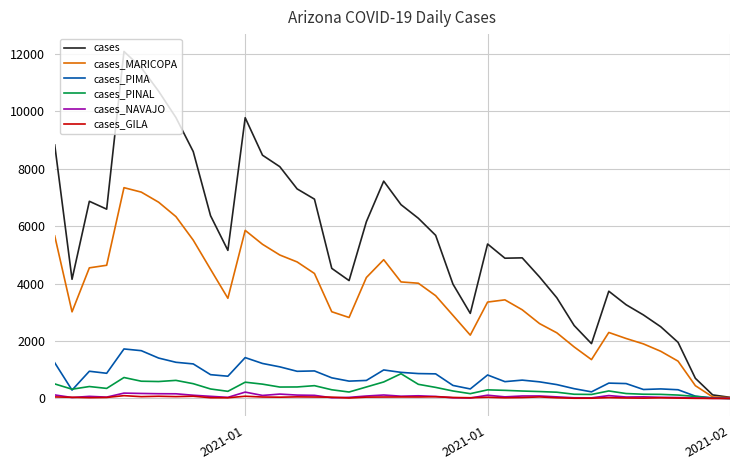

How many values in the cases_MARICOPA series are below 3488?

20